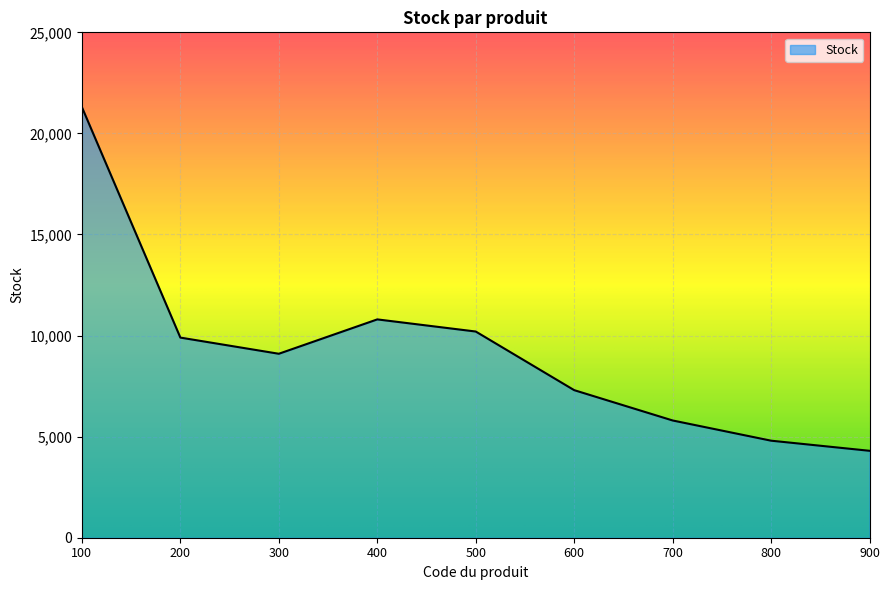

What is the change in value from 400 to 700?

-5000